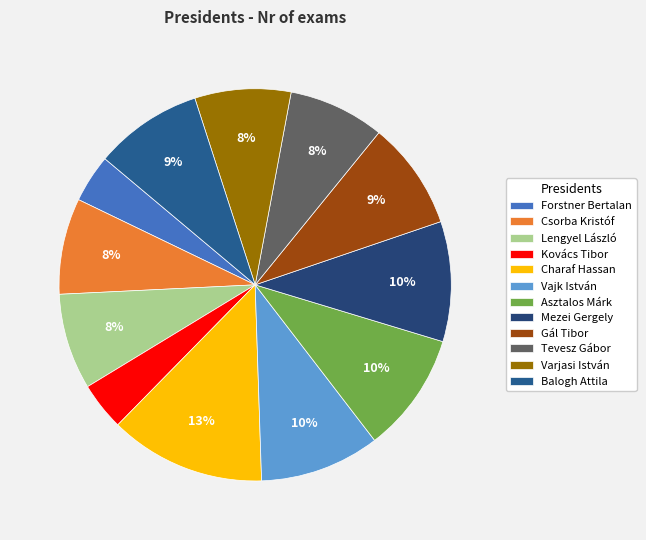

To the nearest percent, what percentage of the pie is Tevesz Gábor?

8%